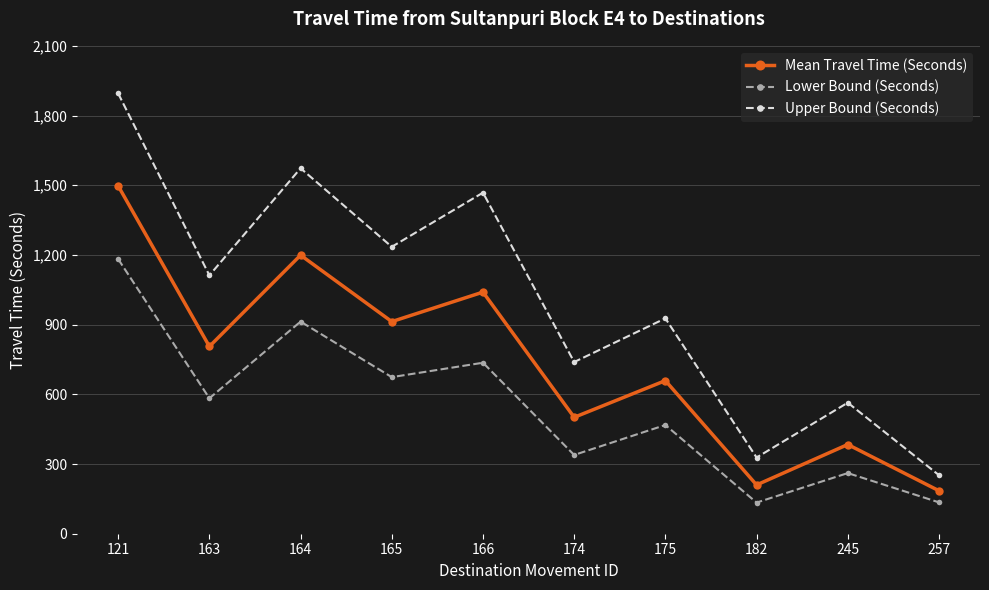

True or false: Lower Bound (Seconds) and Upper Bound (Seconds) intersect in this chart.

False